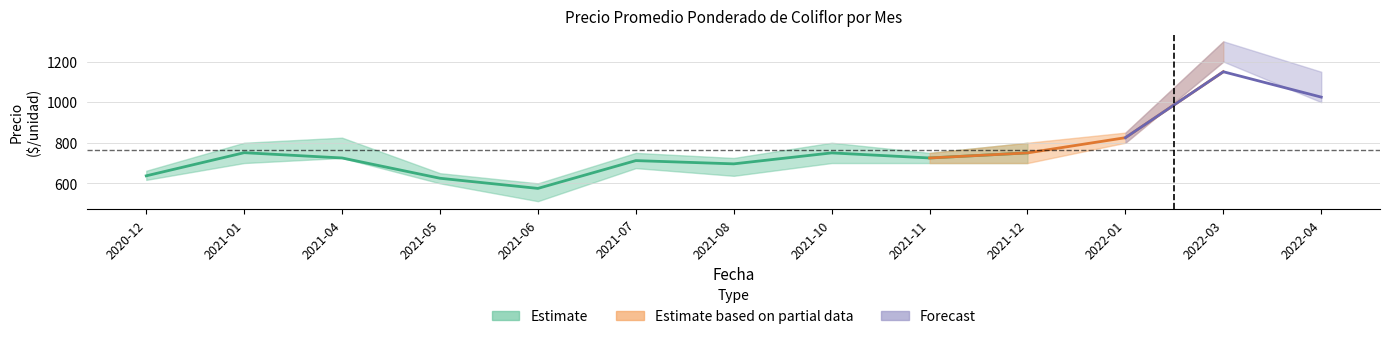

Is the value of Precio máximo at 2022-04 greater than the value of Precio promedio ponderado at 2021-08?

Yes